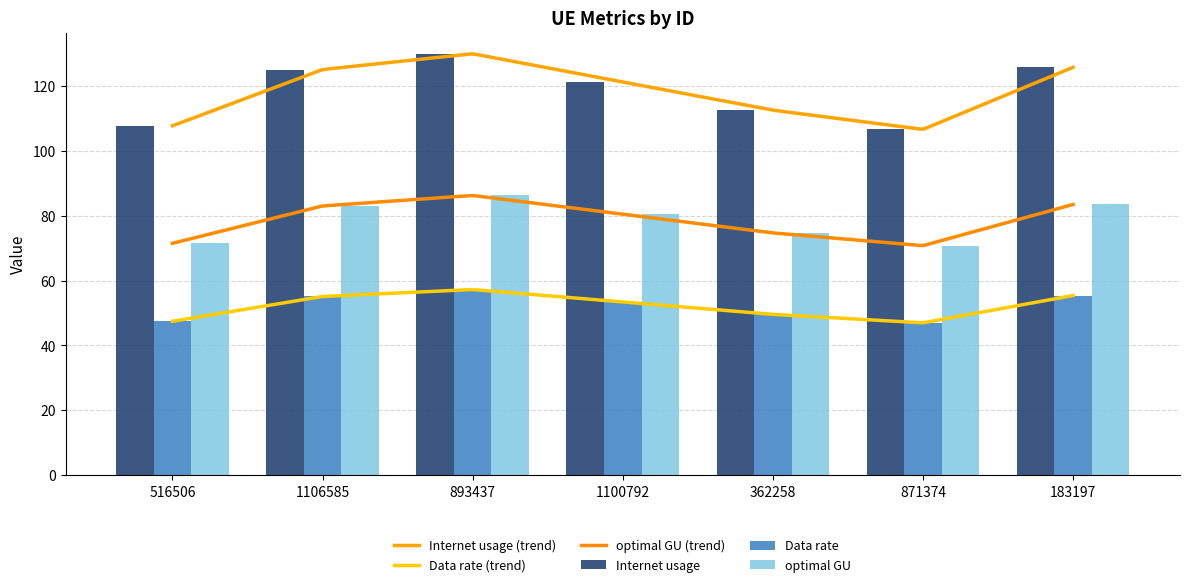

Which series has the largest range (max minus min)?

Internet usage